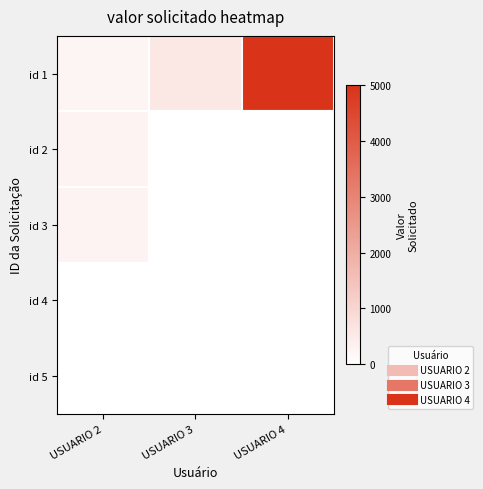

Reading left to right, list all the values displayed in this chart.

id 1: USUARIO 2=250	USUARIO 3=600	USUARIO 4=5000
id 2: USUARIO 2=300	USUARIO 3=0	USUARIO 4=0
id 3: USUARIO 2=300	USUARIO 3=0	USUARIO 4=0
id 4: USUARIO 2=0	USUARIO 3=0	USUARIO 4=0
id 5: USUARIO 2=0	USUARIO 3=0	USUARIO 4=0